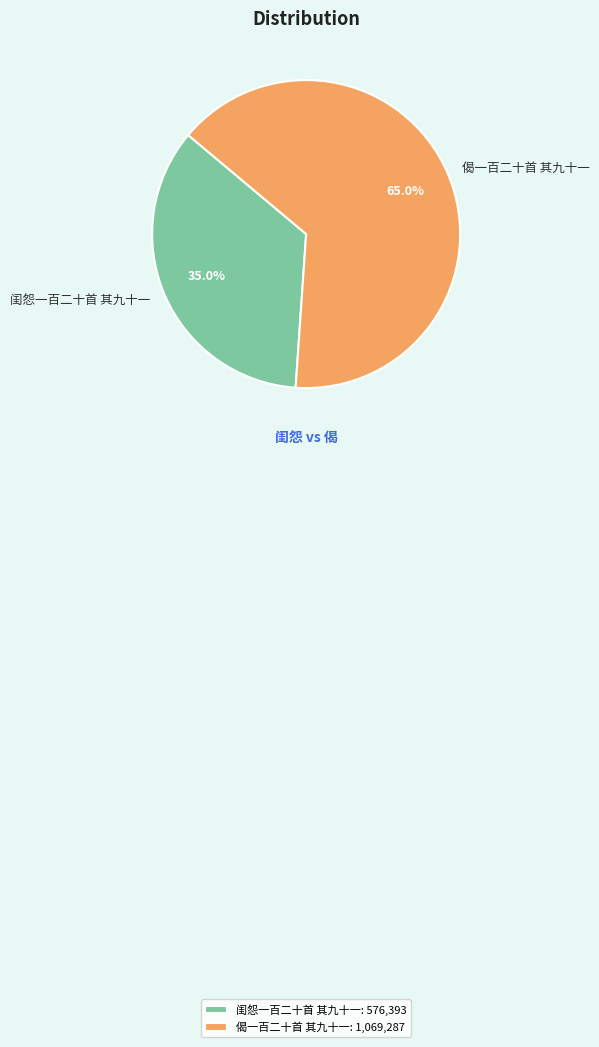

Which has a higher value, 闺怨一百二十首 其九十一 or 偈一百二十首 其九十一?

偈一百二十首 其九十一